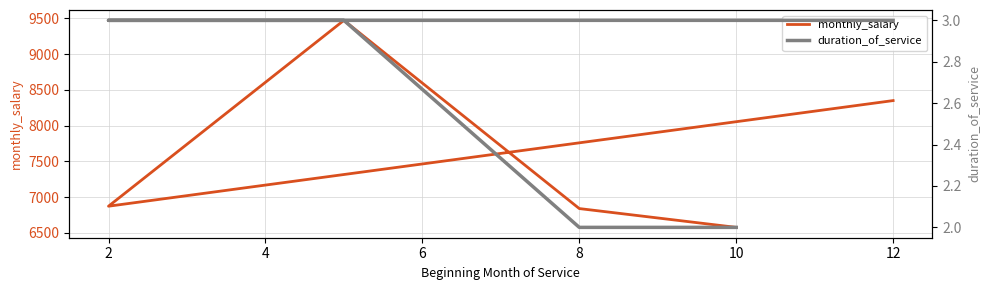

Which series has the widest spread of values?

monthly_salary